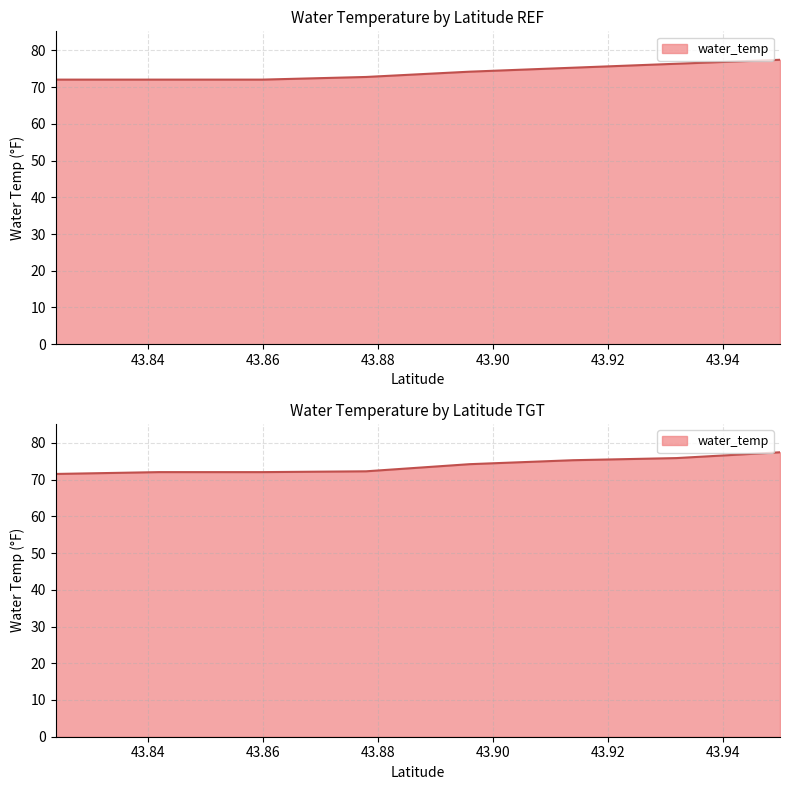

Count the number of data series in this chart.

1